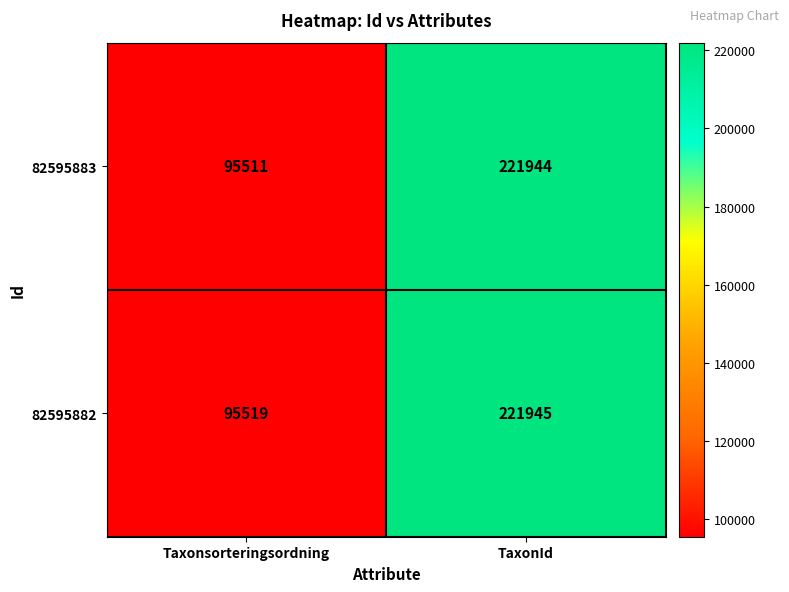

At which category does the chart reach its peak across all series?

TaxonId